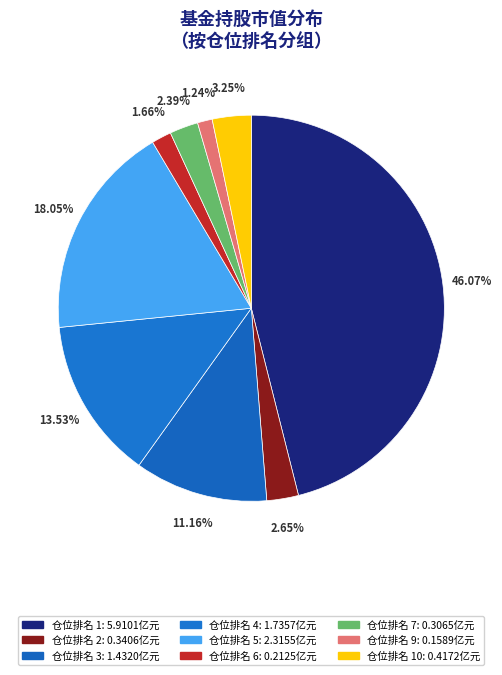

How many slices are in this pie chart?

9